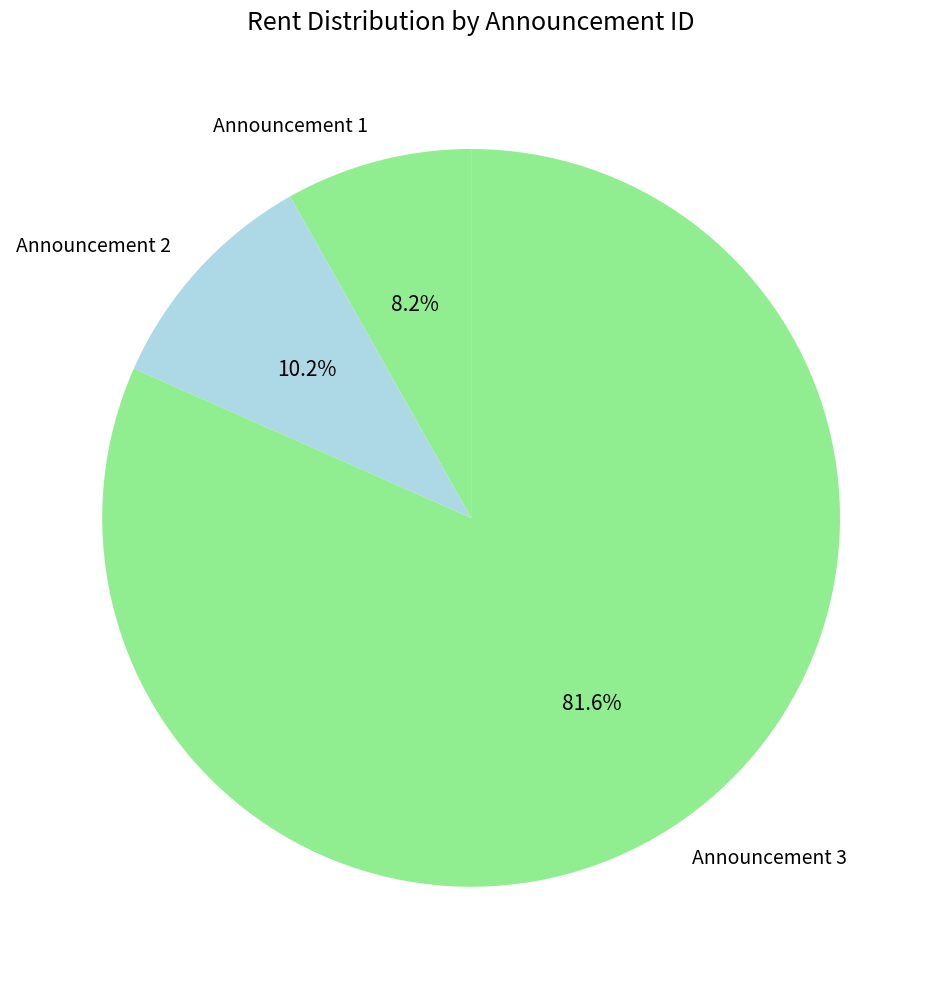

Rank the categories by value from highest to lowest.

Announcement 3, Announcement 2, Announcement 1